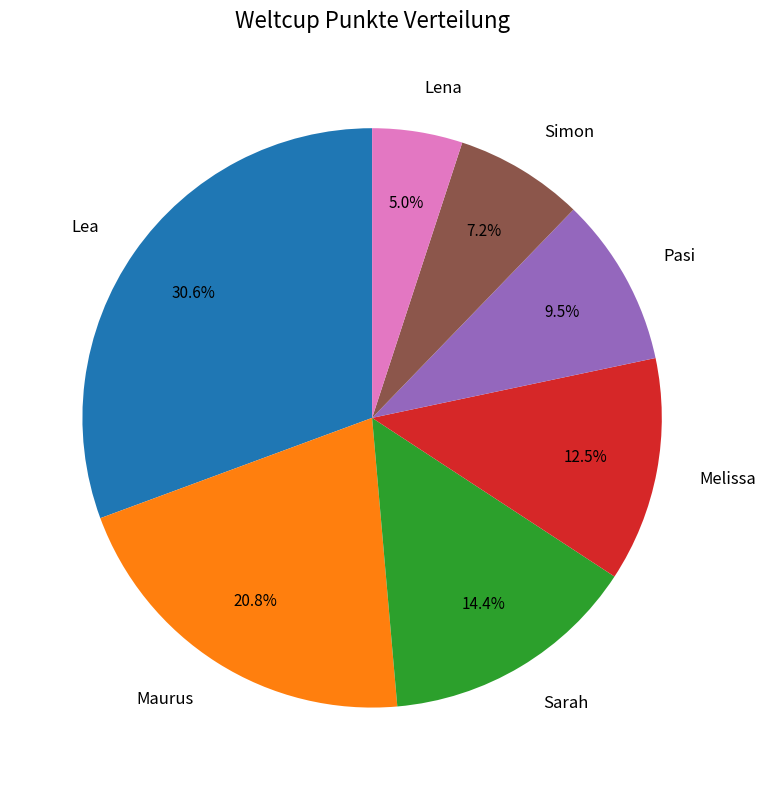

Approximately how many times larger is the value at Simon compared to Melissa?

0.6